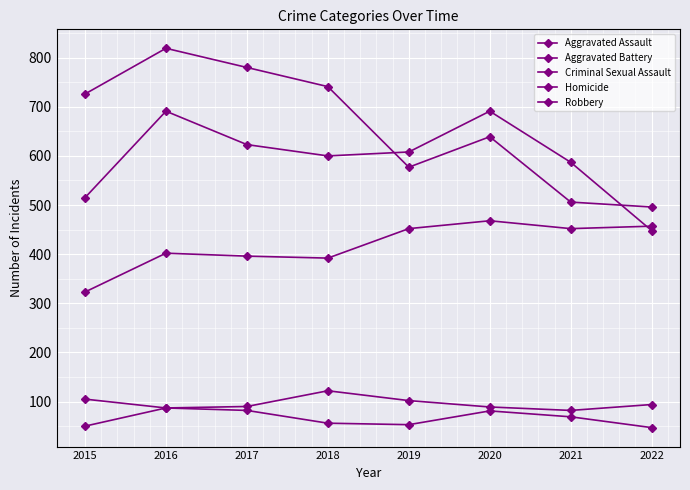

Is this an area chart (filled region under the line)?

No